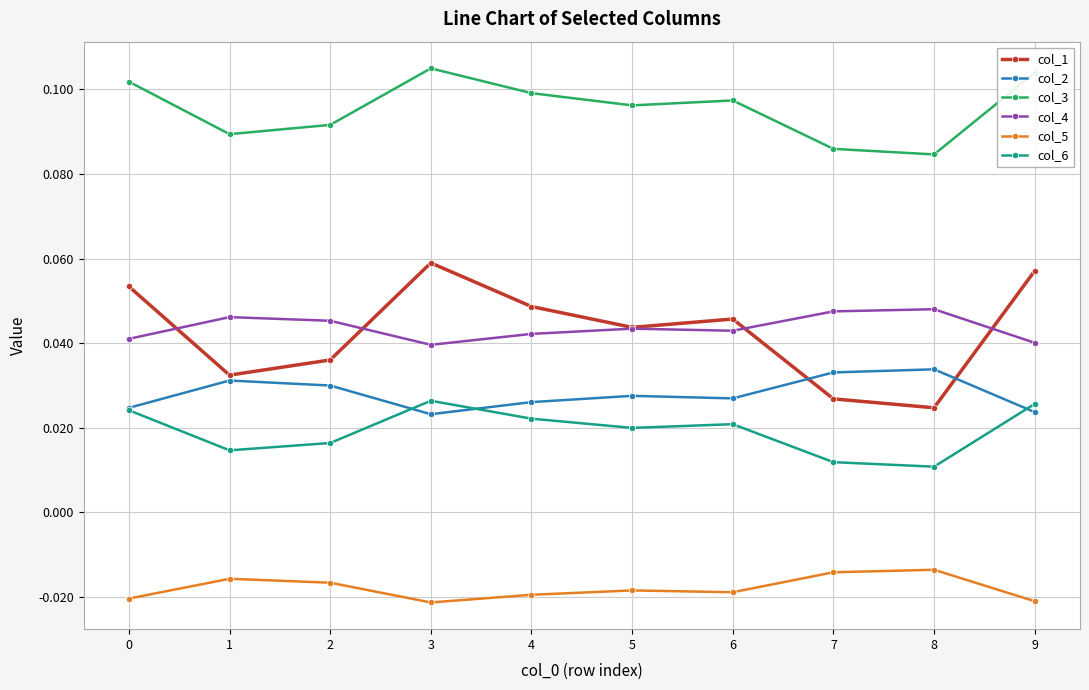

Which series has the widest spread of values?

col_1